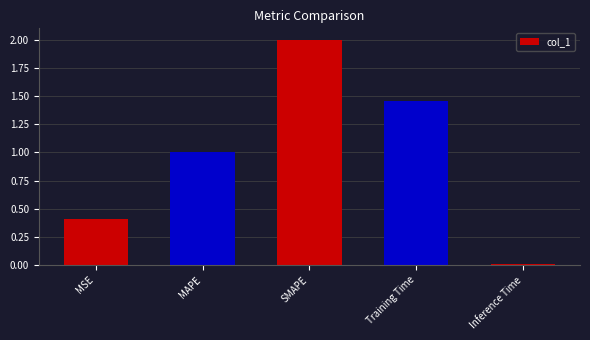

What value does the data have at SMAPE?

2.0